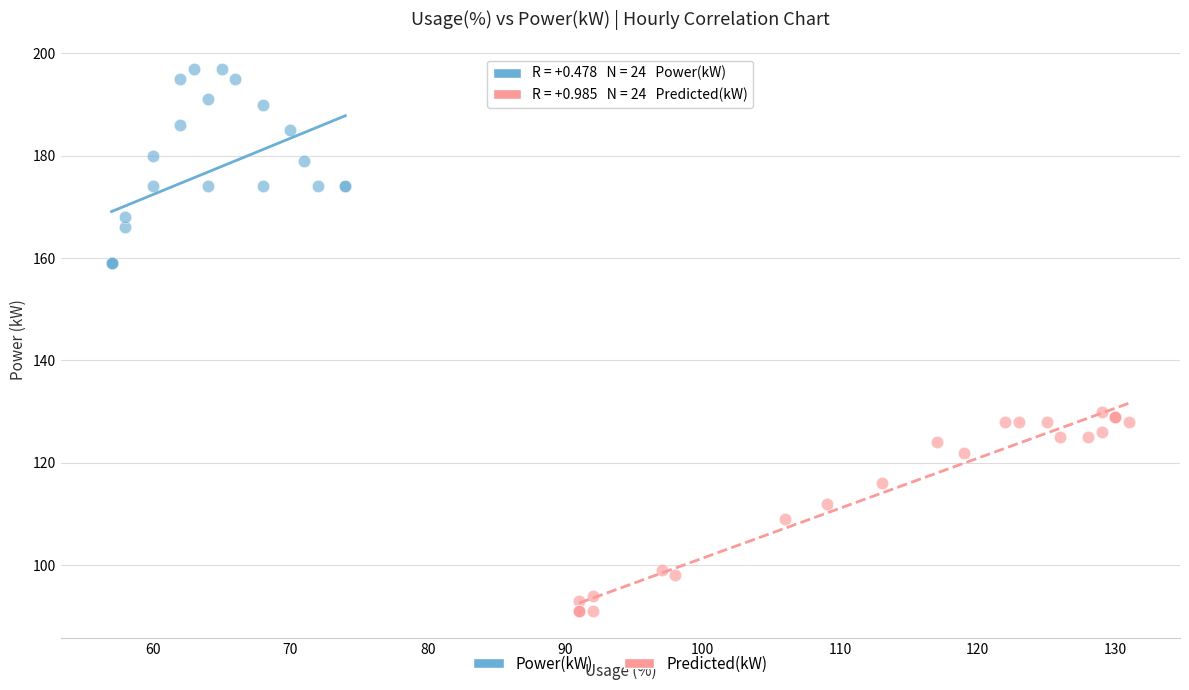

Which series contains the lowest Y value?

Predicted(kW)